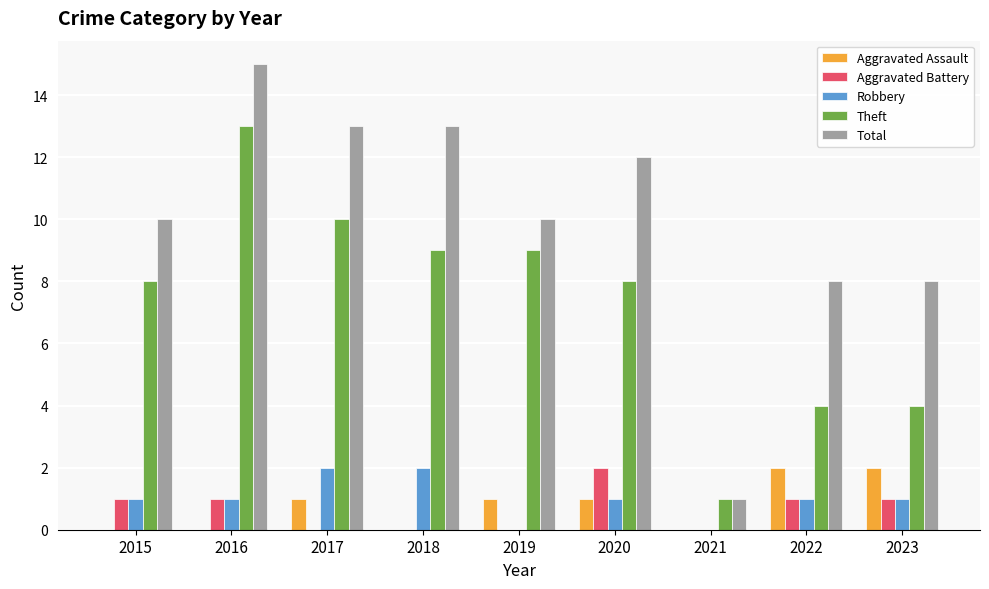

Which series changed the most between 2015 and 2018?

Total